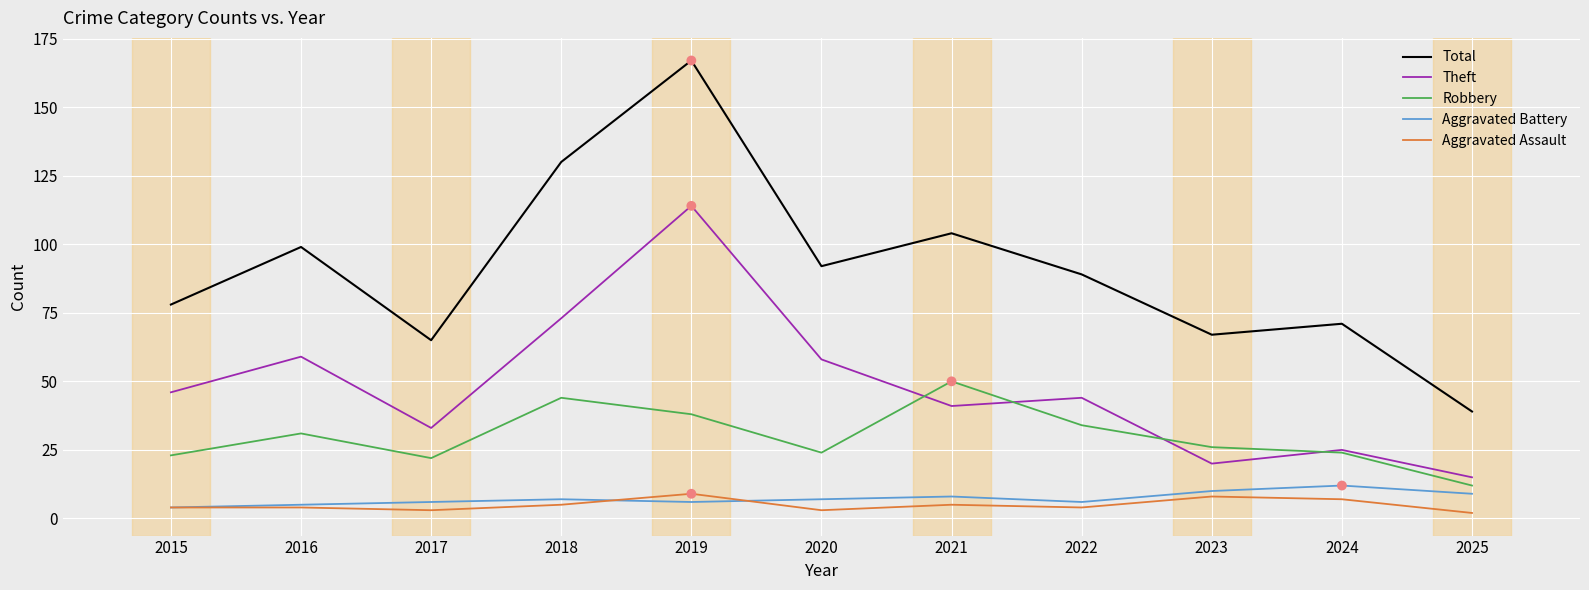

Which series has the widest spread of values?

Total